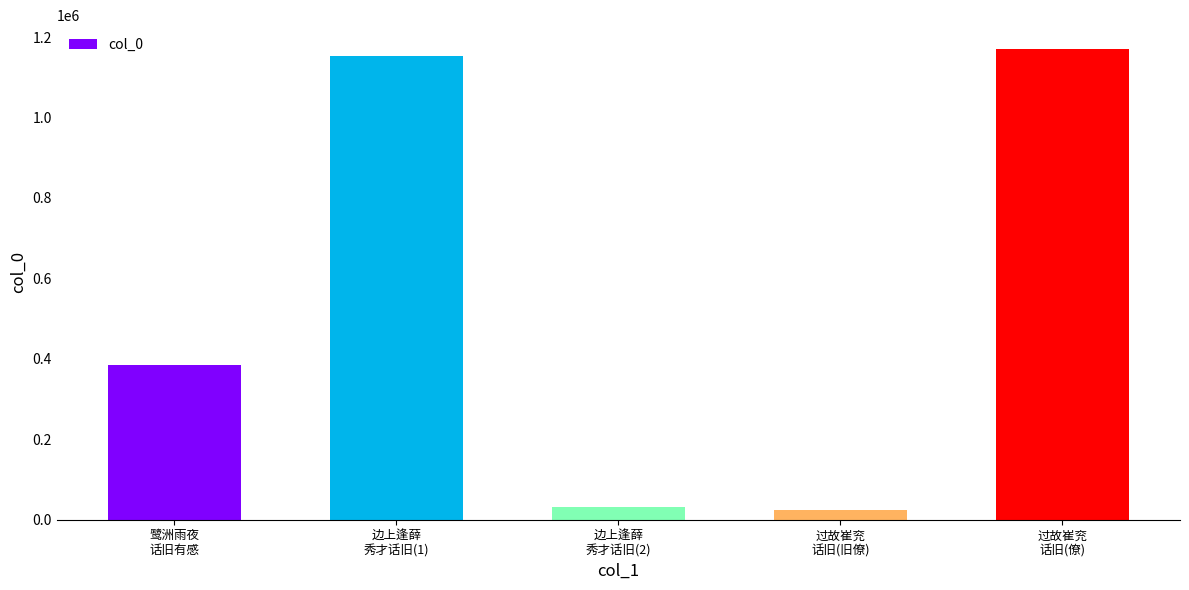

What is the value of the 1st bar from the left?

384894